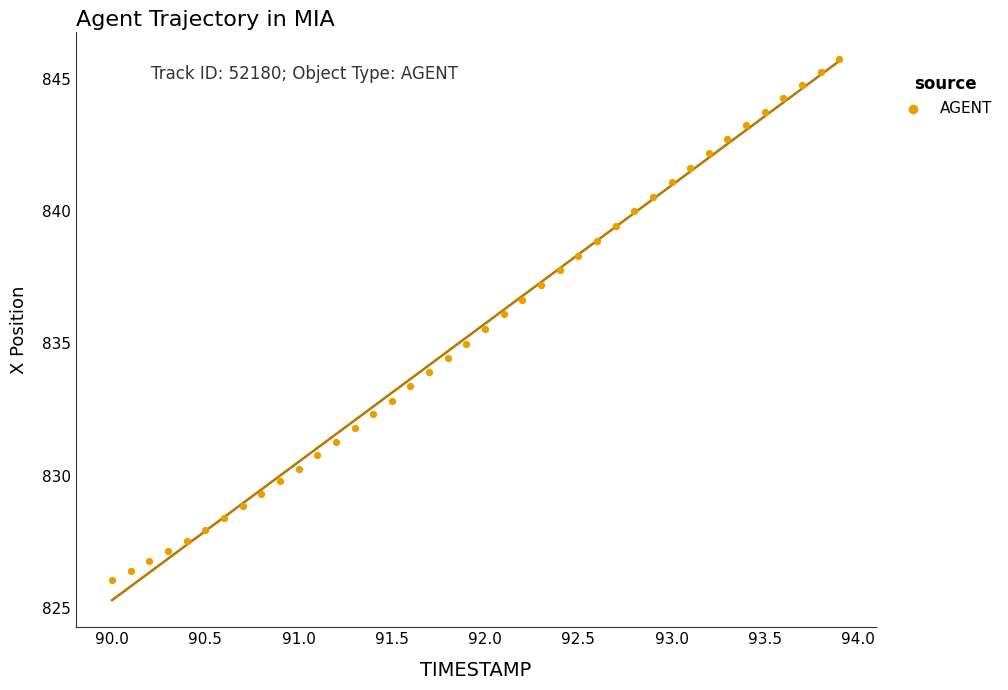

What is the range of Y values (max minus min)?

19.7